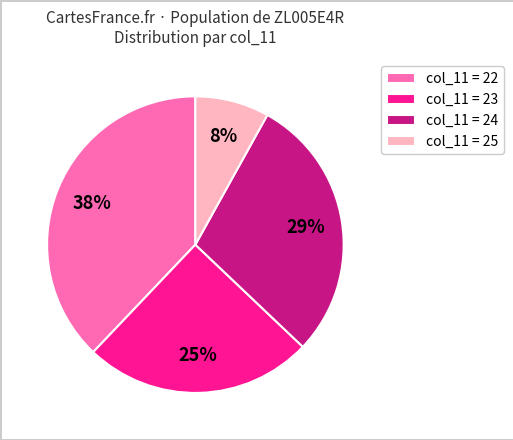

Does any single category account for the majority?

No